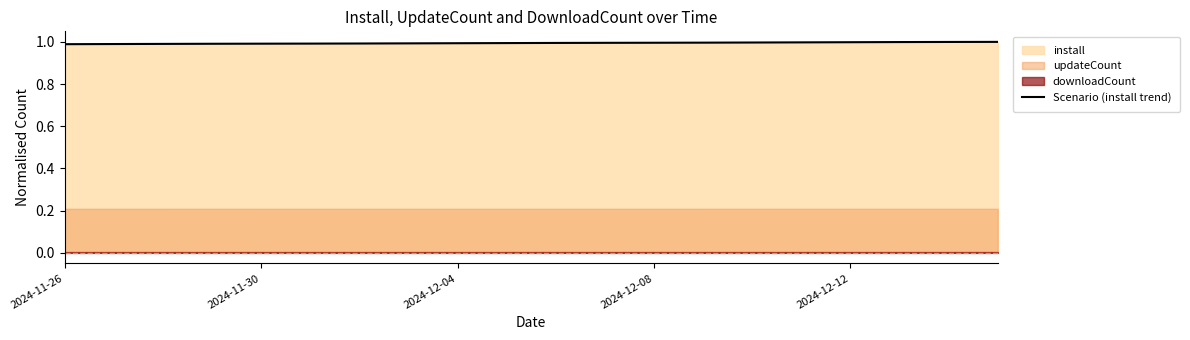

The value of Scenario (install trend) at 2024-12-04 is 1.7. True or false?

False